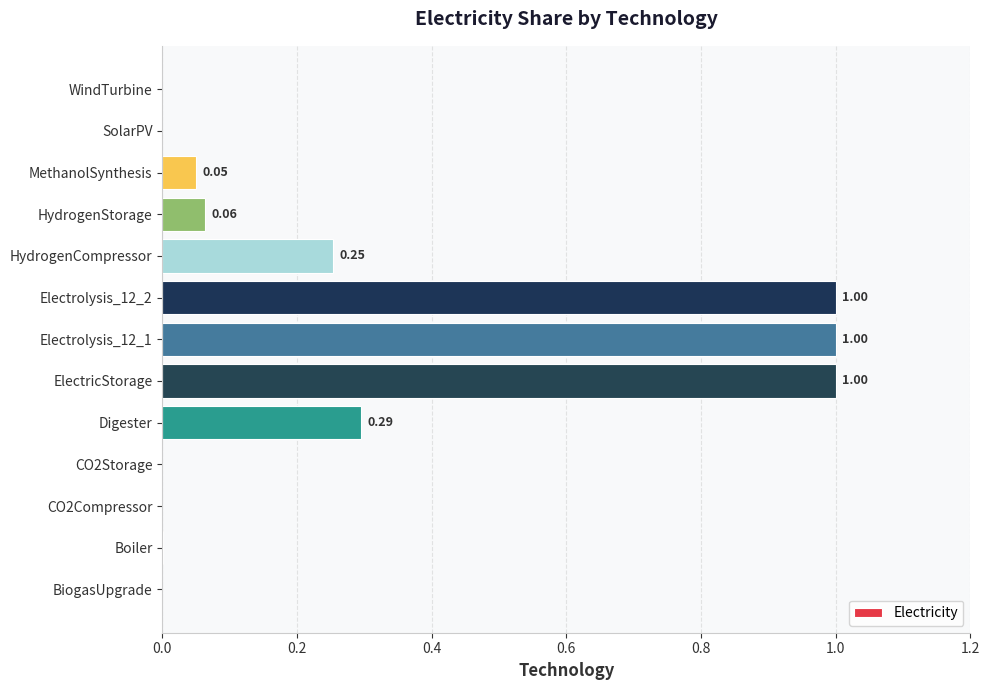

Approximately how many times larger is the value at Electrolysis_12_2 compared to Electrolysis_12_1?

1.0